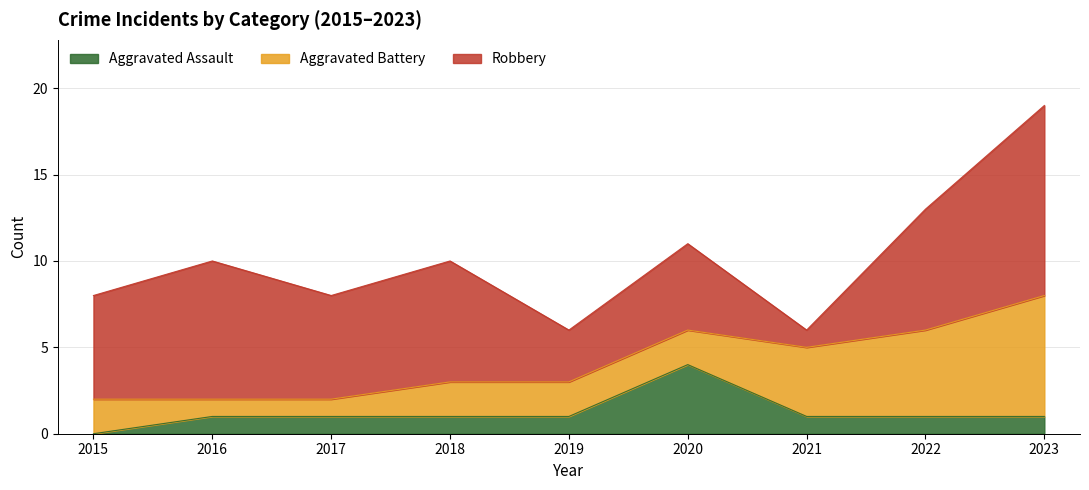

Between 2019 and 2022, which series saw the biggest shift?

Robbery